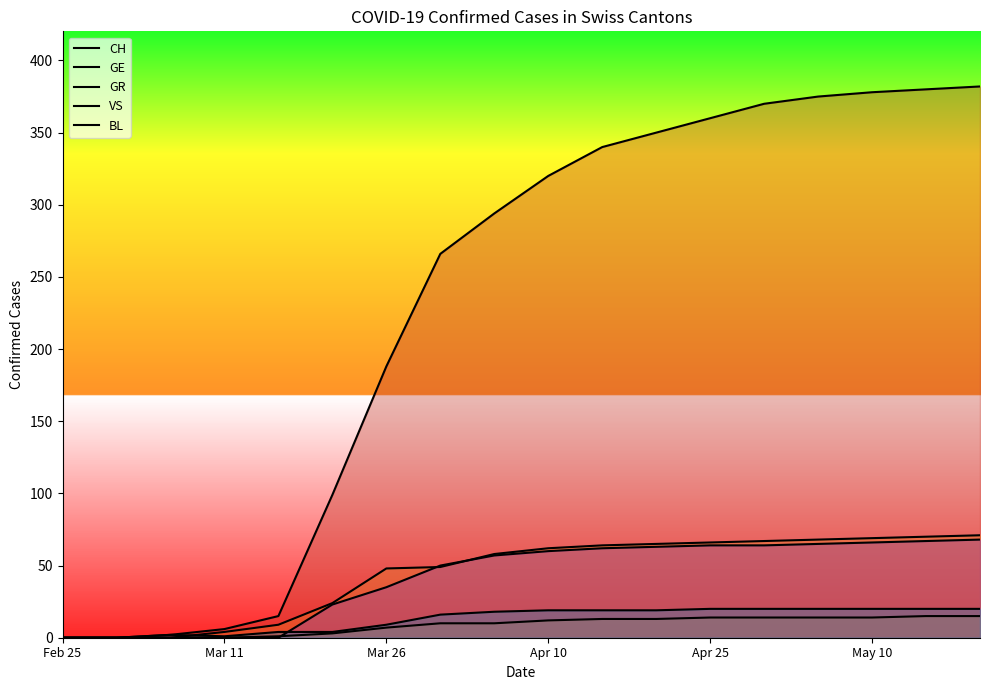

Does the chart display data point markers on the line(s)?

No